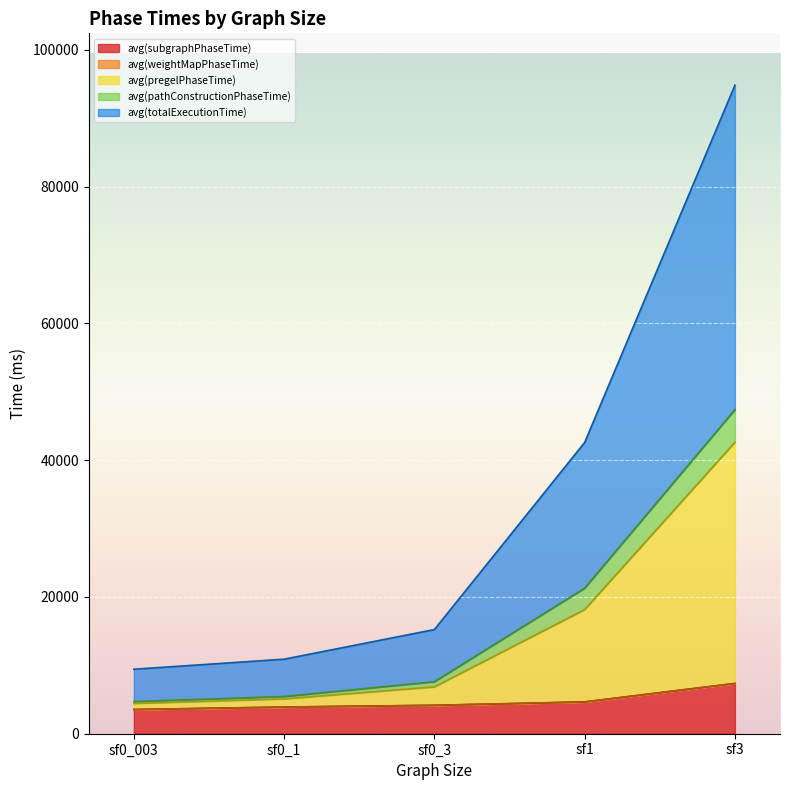

How many lines are shown in the chart?

5